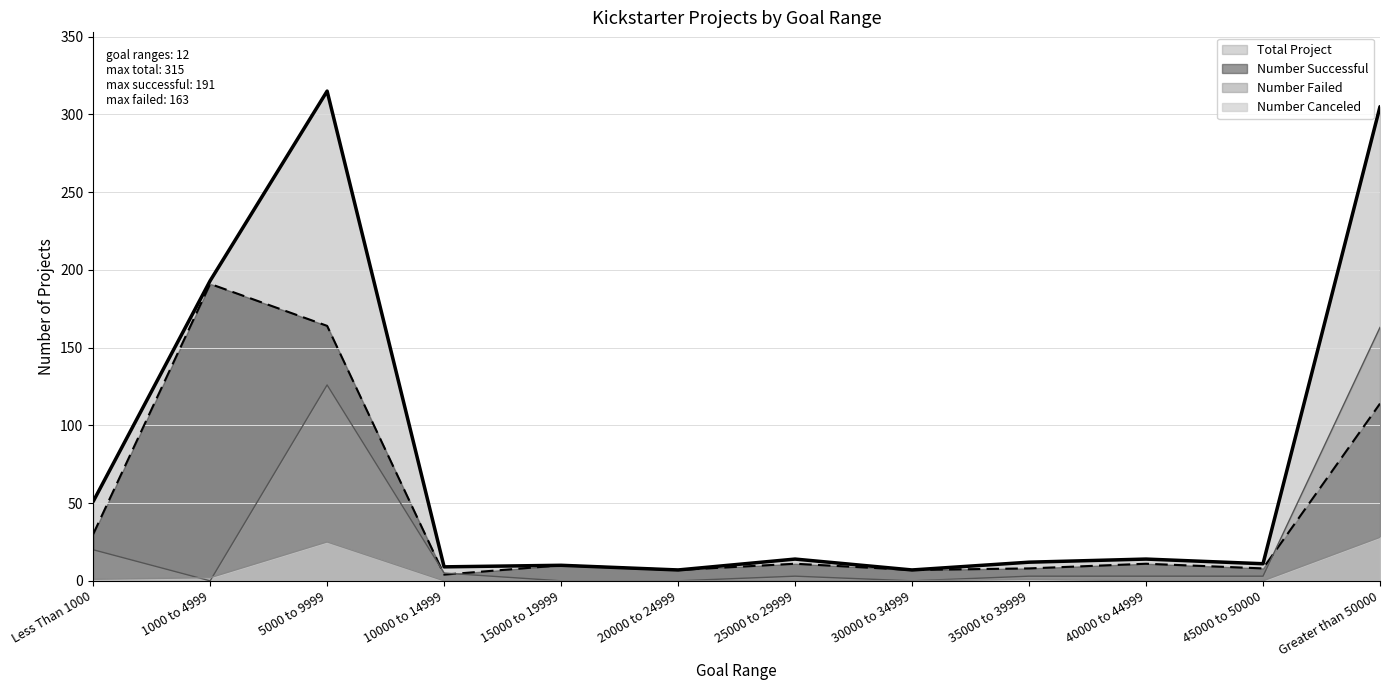

List the series in order of their overall mean, highest first.

Total Project, Number Successful, Number Failed, Number Canceled